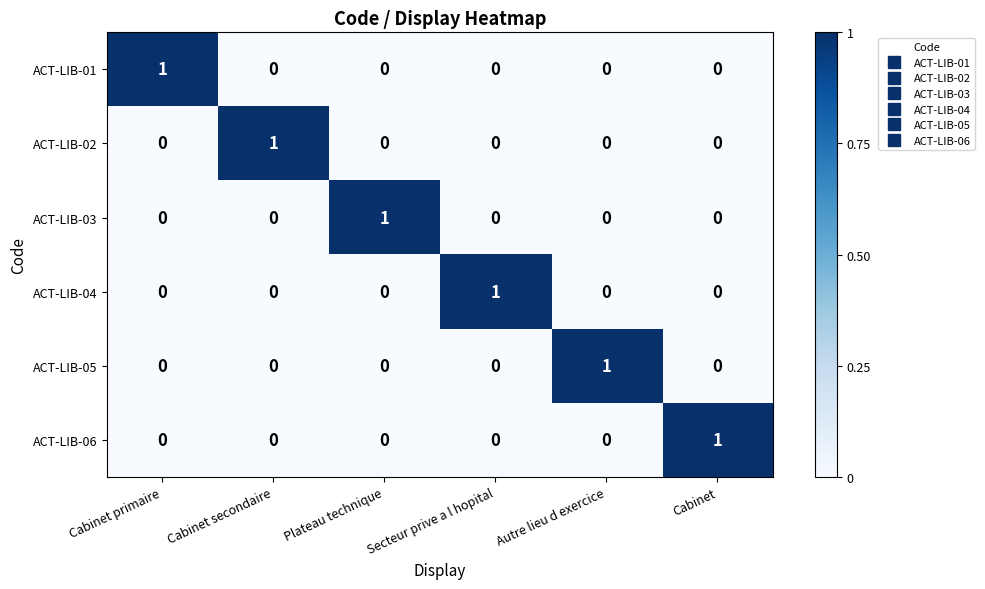

How many categories are shown in the chart?

6